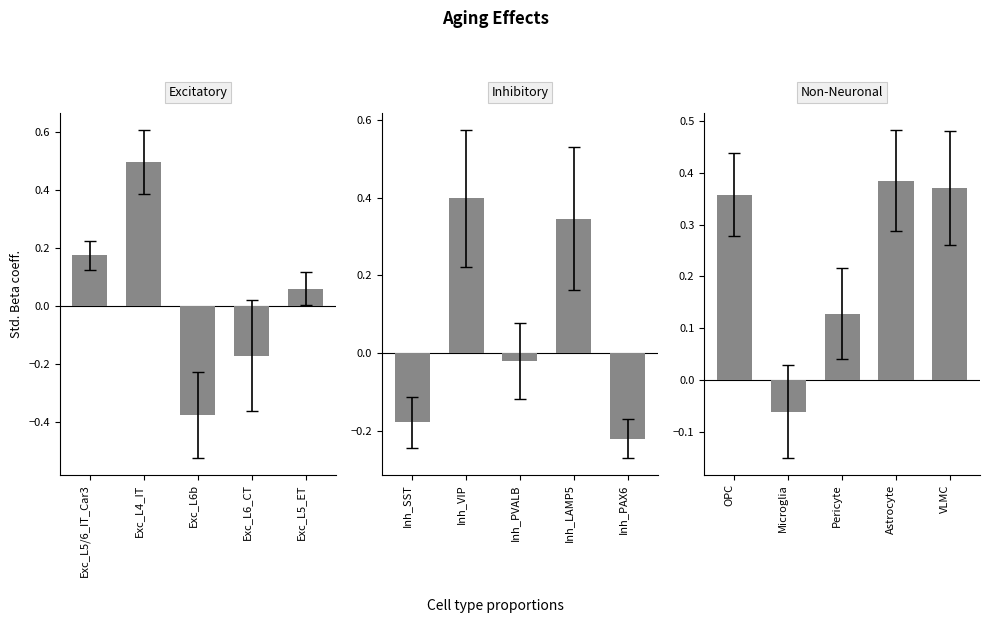

Are the bars grouped side by side (vs. stacked)?

Yes